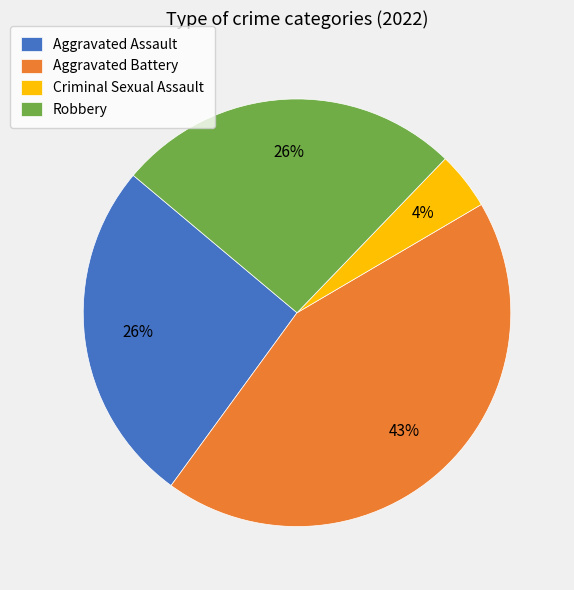

Is the sum of Robbery and Criminal Sexual Assault greater than half?

No